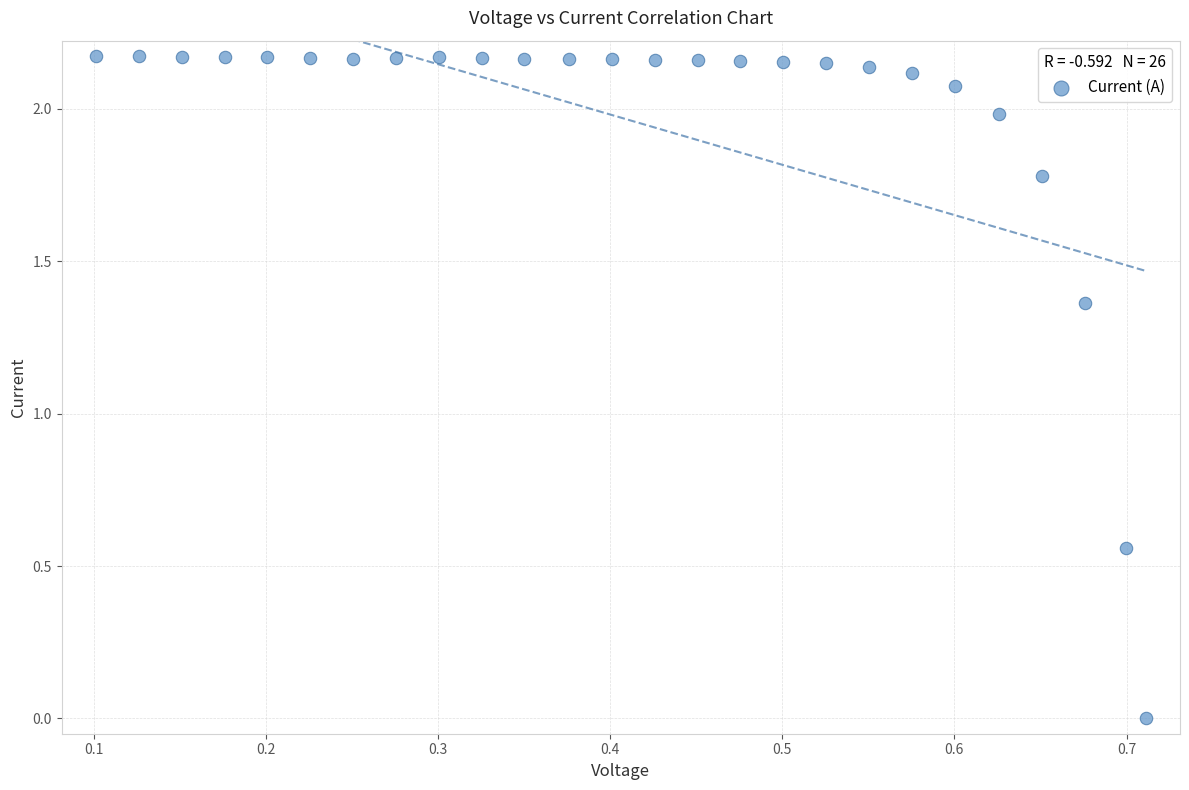

How many data points are displayed?

26